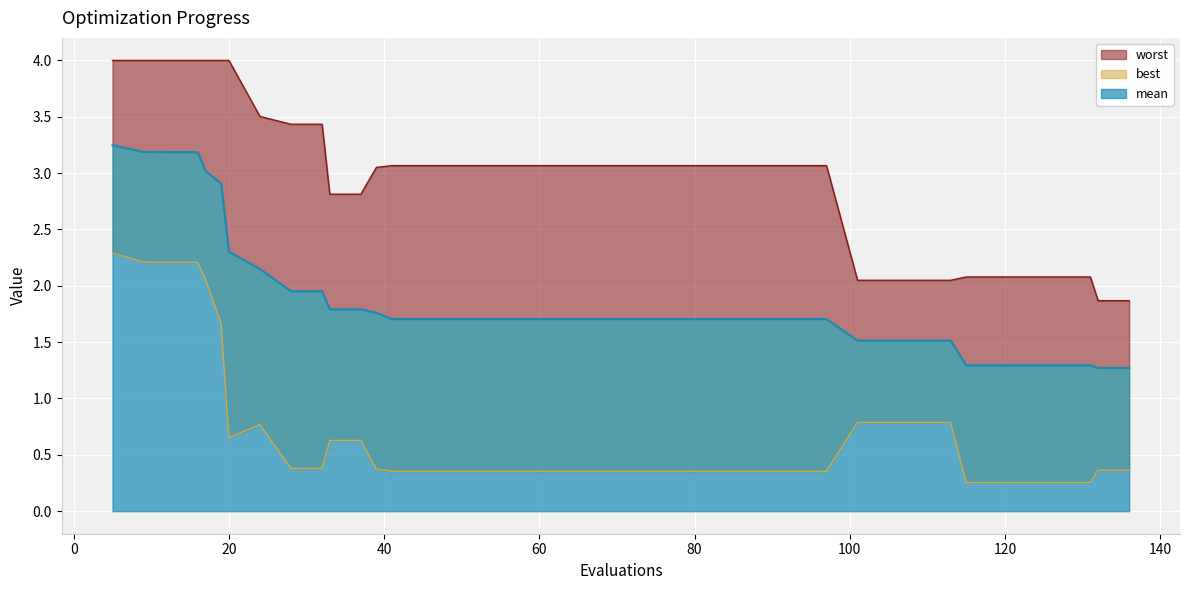

What is the difference between the second highest and minimum values in the mean series?

1.9